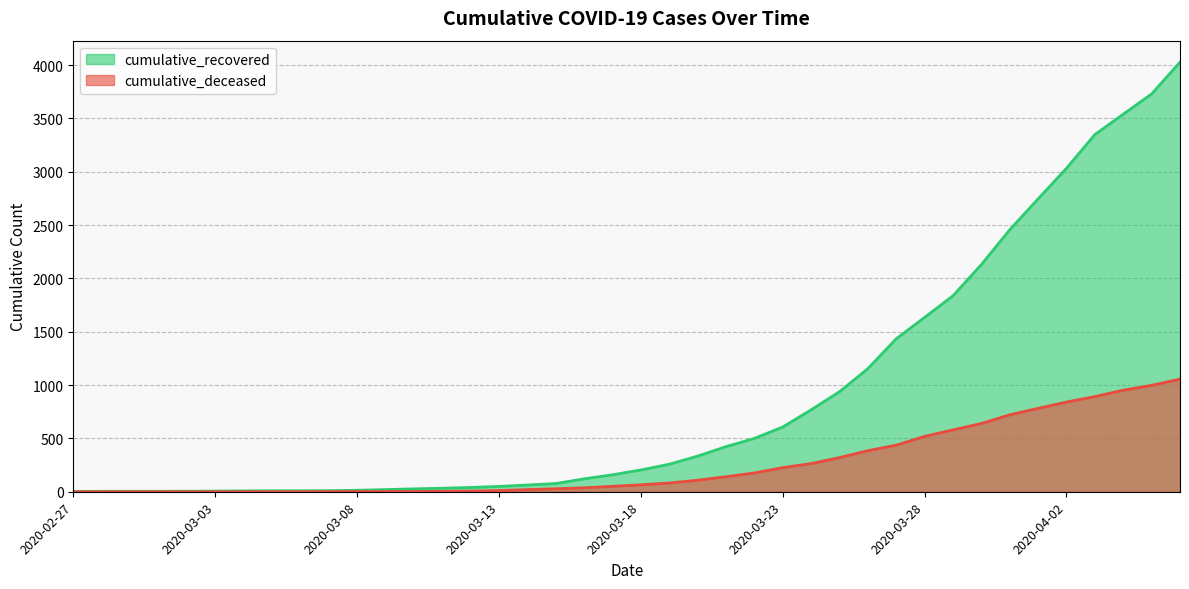

Does the chart have visible grid lines?

Yes